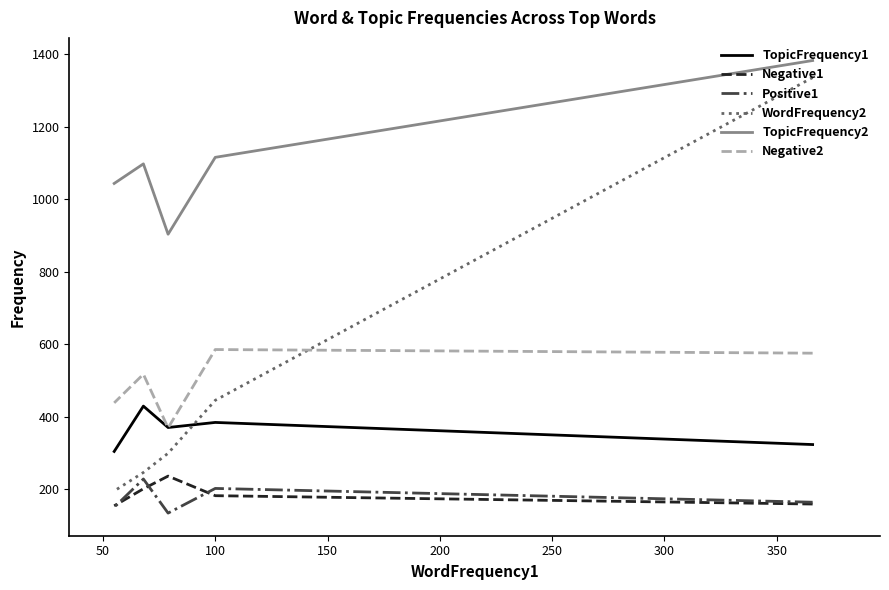

True or false: TopicFrequency1 and Positive1 cross at least once.

False